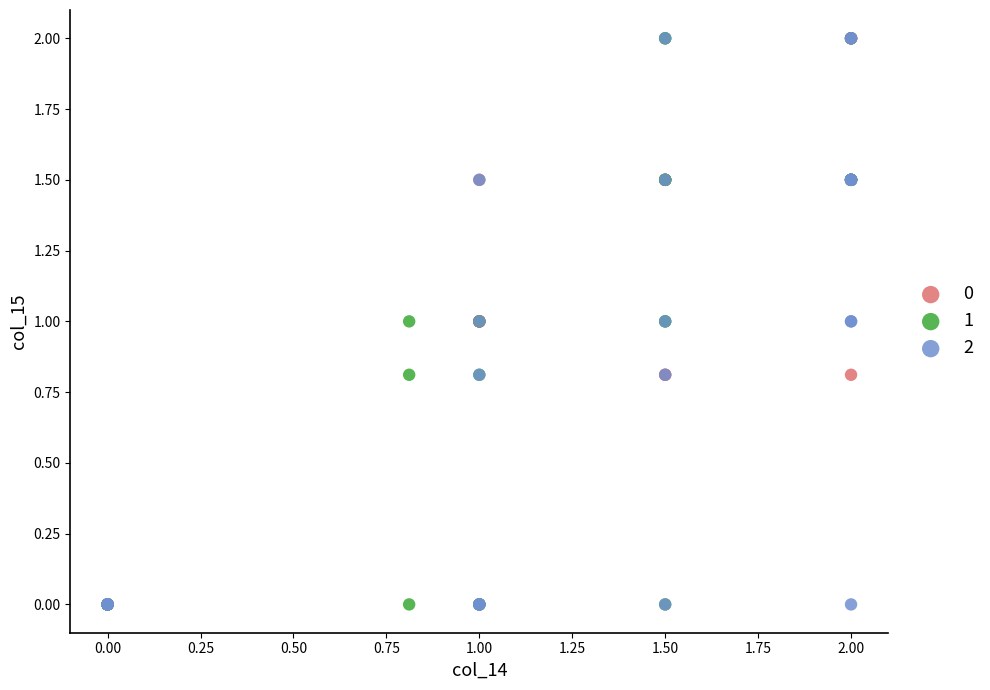

What are all the series names shown in the legend?

0, 1, 2